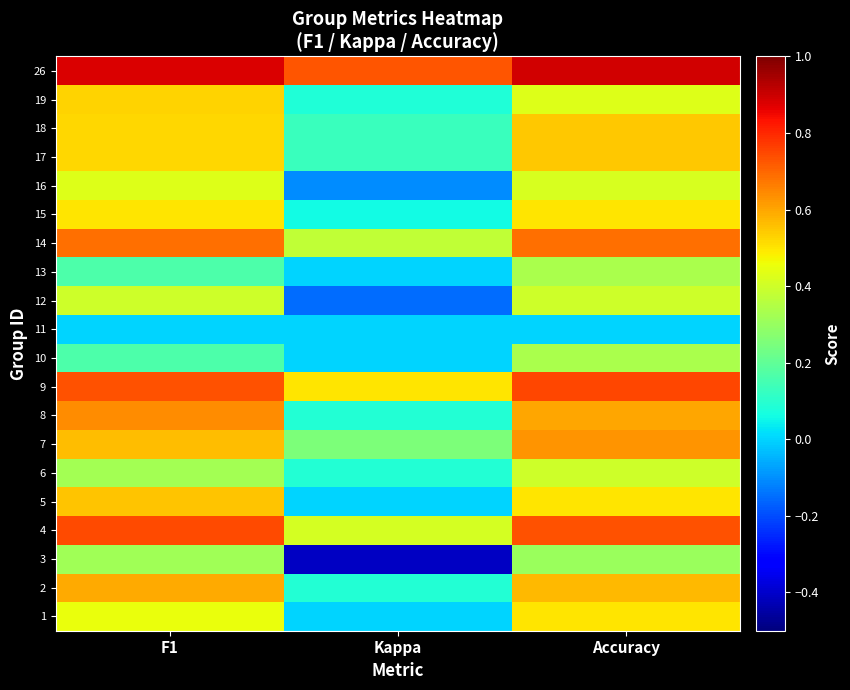

Reading left to right, list all the values displayed in this chart.

1: F1=0.5	Kappa=0.0	Accuracy=0.5
2: F1=0.6	Kappa=0.1	Accuracy=0.6
3: F1=0.3	Kappa=-0.4	Accuracy=0.3
4: F1=0.7	Kappa=0.4	Accuracy=0.7
5: F1=0.5	Kappa=0.0	Accuracy=0.5
6: F1=0.3	Kappa=0.1	Accuracy=0.4
7: F1=0.6	Kappa=0.2	Accuracy=0.6
8: F1=0.6	Kappa=0.1	Accuracy=0.6
9: F1=0.7	Kappa=0.5	Accuracy=0.8
10: F1=0.2	Kappa=0.0	Accuracy=0.3
11: F1=0.0	Kappa=0.0	Accuracy=0.0
12: F1=0.4	Kappa=-0.2	Accuracy=0.4
13: F1=0.2	Kappa=0.0	Accuracy=0.3
14: F1=0.7	Kappa=0.4	Accuracy=0.7
15: F1=0.5	Kappa=0.1	Accuracy=0.5
16: F1=0.4	Kappa=-0.1	Accuracy=0.4
17: F1=0.5	Kappa=0.1	Accuracy=0.5
18: F1=0.5	Kappa=0.1	Accuracy=0.5
19: F1=0.5	Kappa=0.1	Accuracy=0.4
26: F1=0.9	Kappa=0.7	Accuracy=0.9